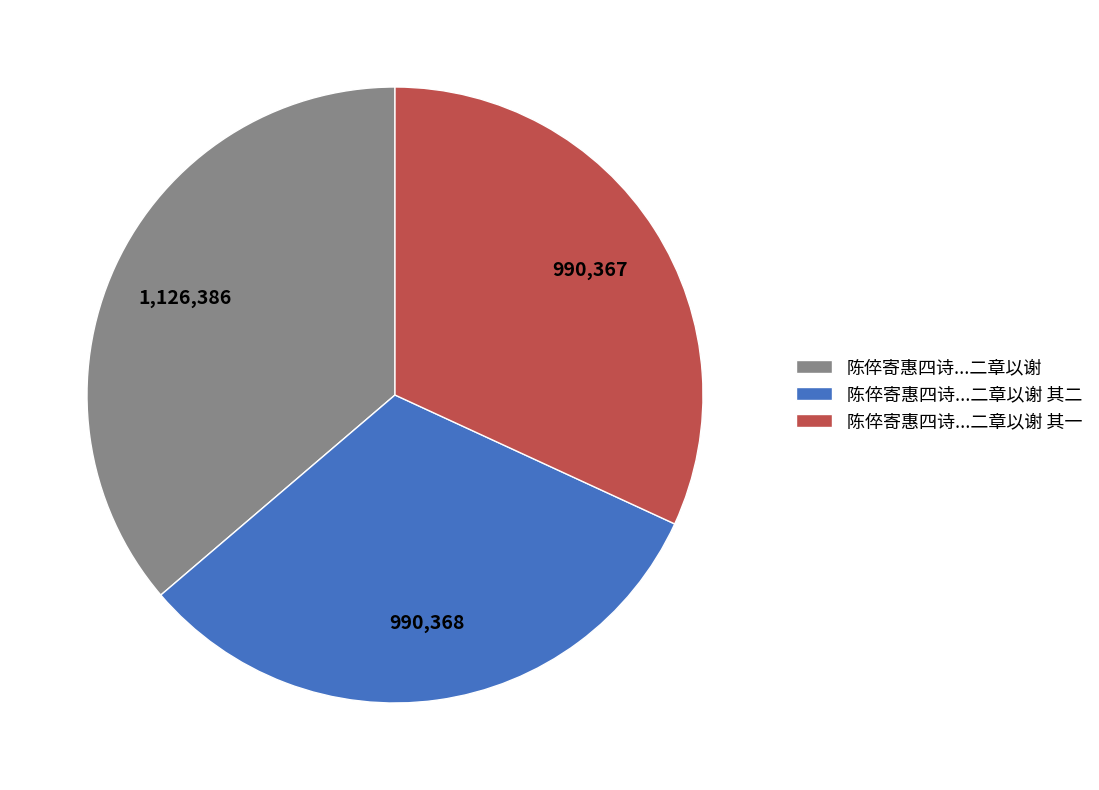

Does any single category account for the majority?

No